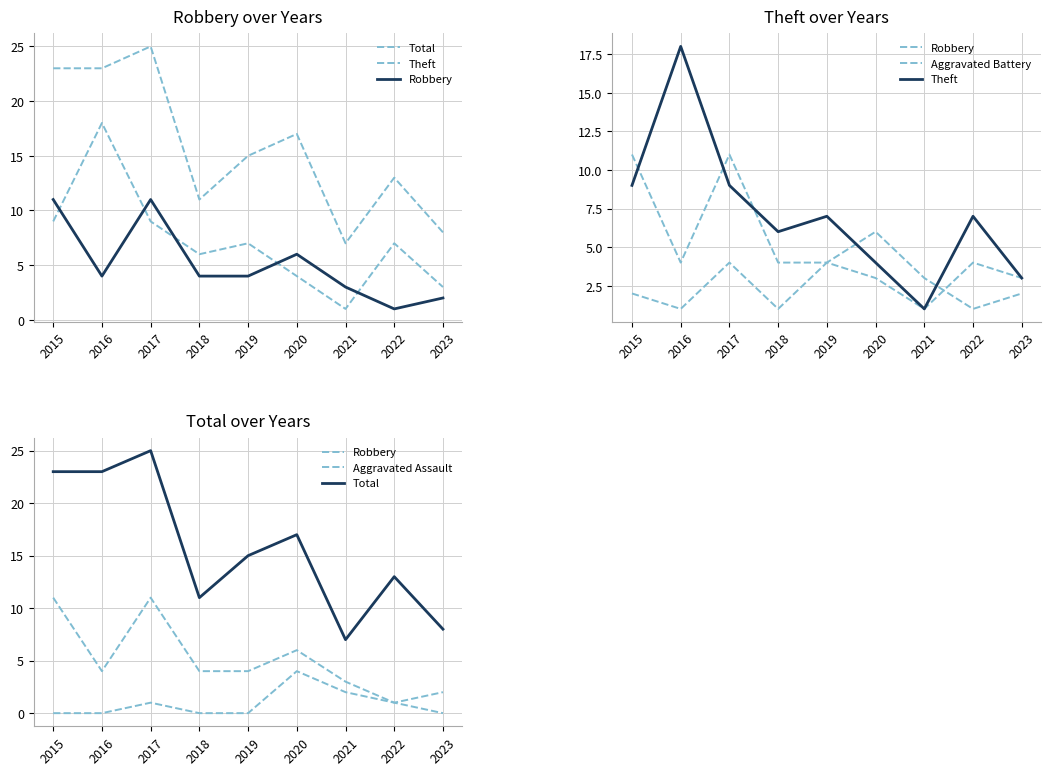

Which category has the highest value across all series?

2017